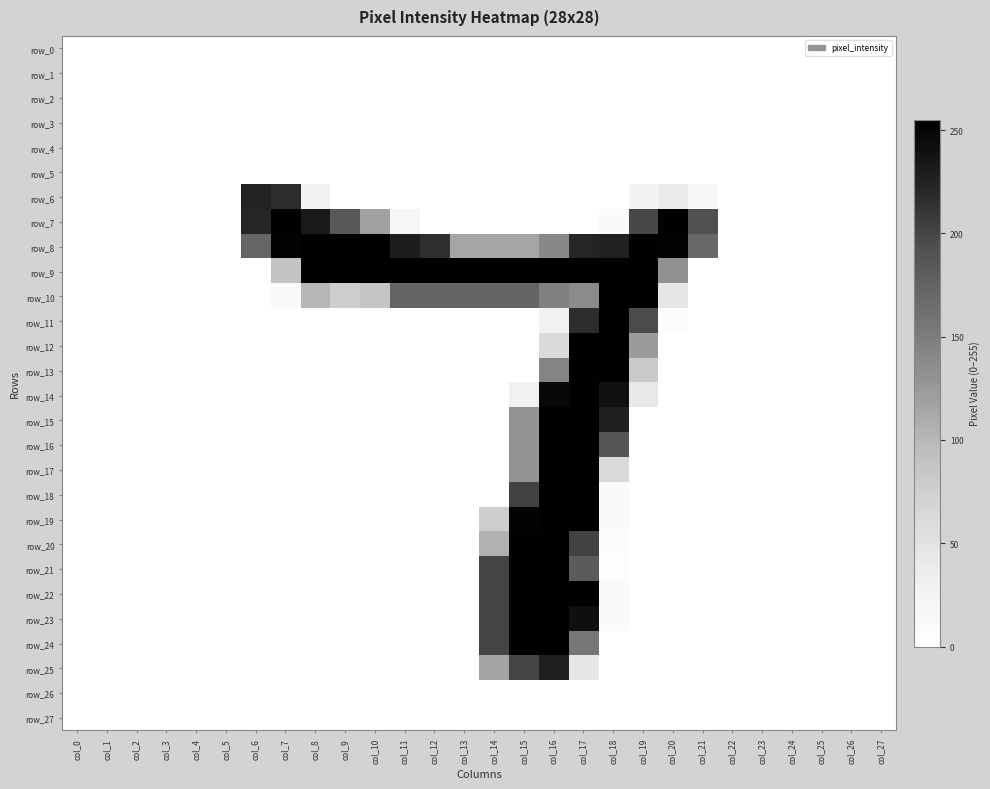

At col_26, list the series in order from largest to smallest.

row_0, row_1, row_2, row_3, row_4, row_5, row_6, row_7, row_8, row_9, row_10, row_11, row_12, row_13, row_14, row_15, row_16, row_17, row_18, row_19, row_20, row_21, row_22, row_23, row_24, row_25, row_26, row_27